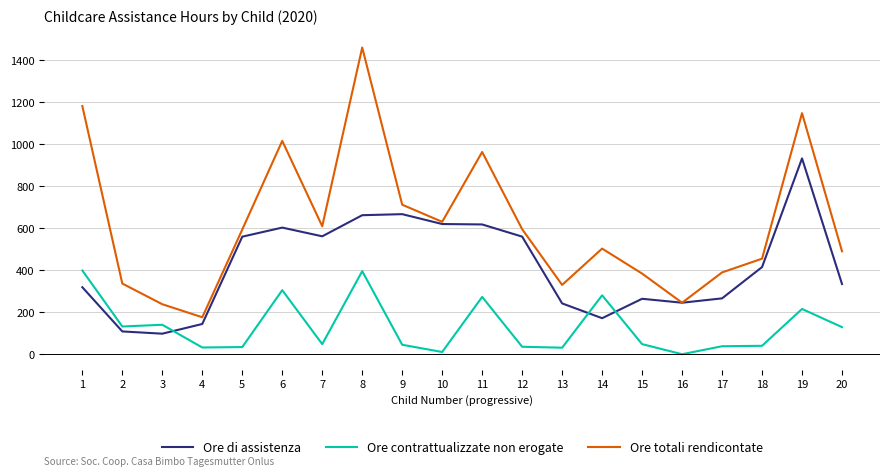

Which series has the largest total across all categories?

Ore totali rendicontate